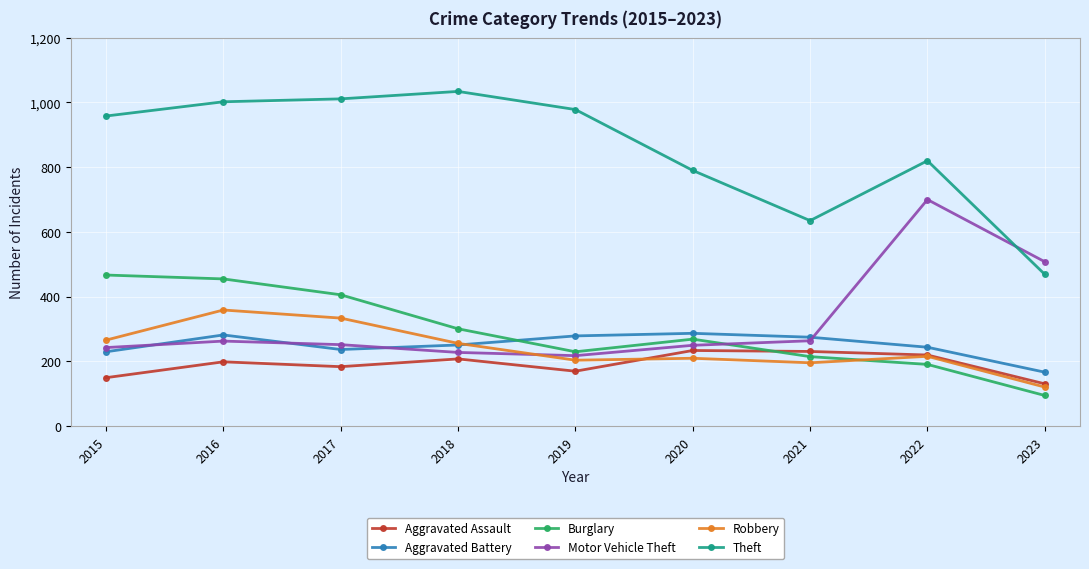

After their last crossing, which series has the higher values: Burglary or Robbery?

Robbery